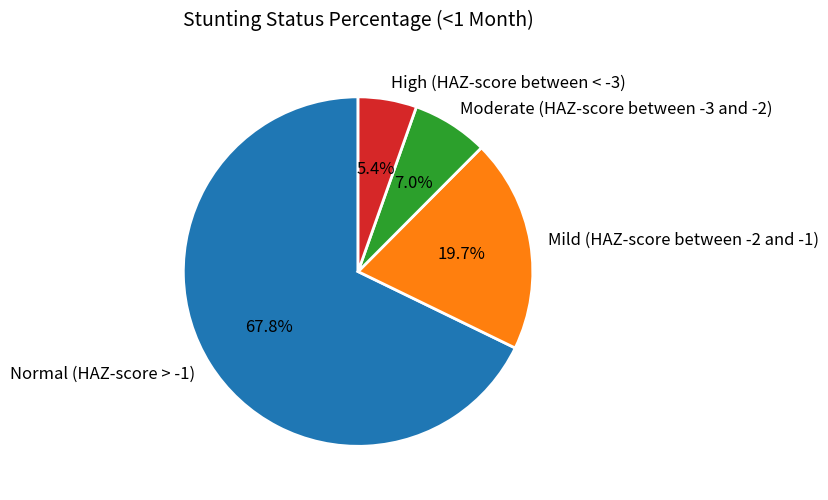

How many slices are in this pie chart?

4